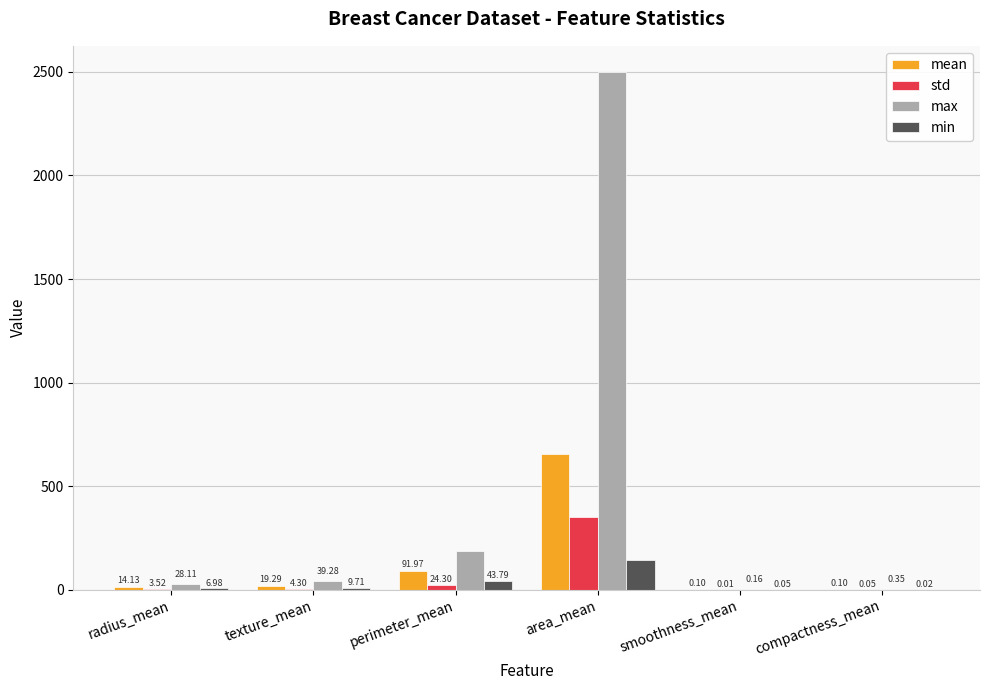

What is the sum of all min values?

204.1